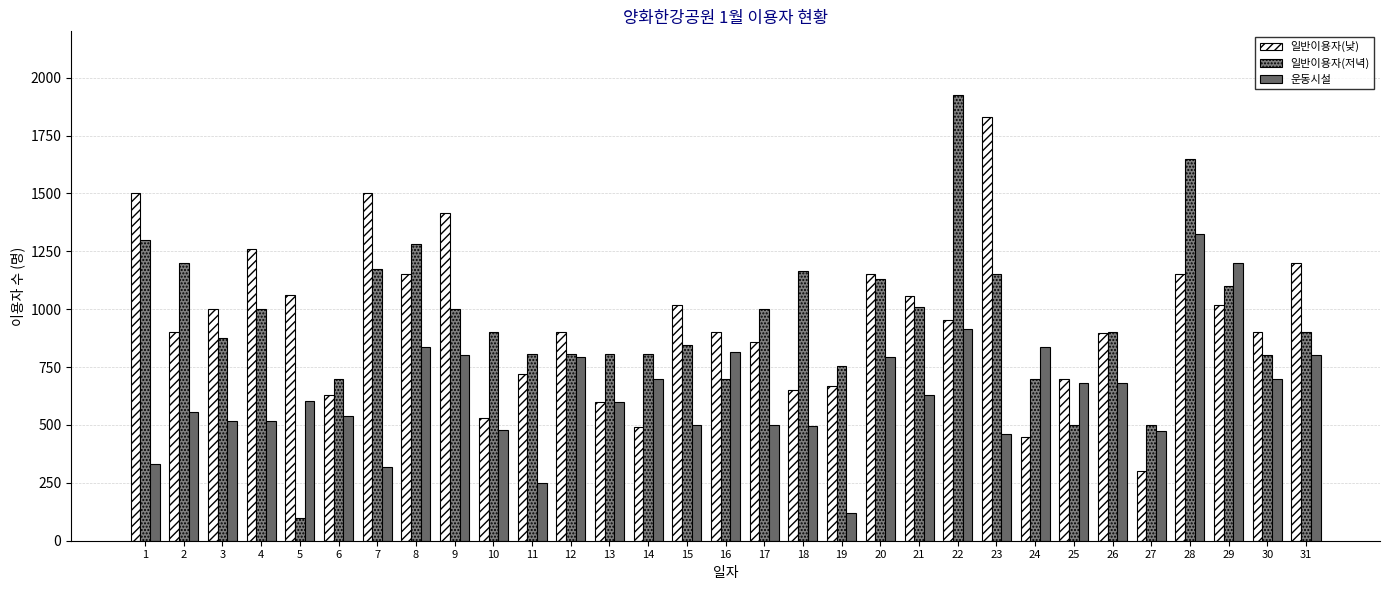

At which category does the chart reach its peak across all series?

22